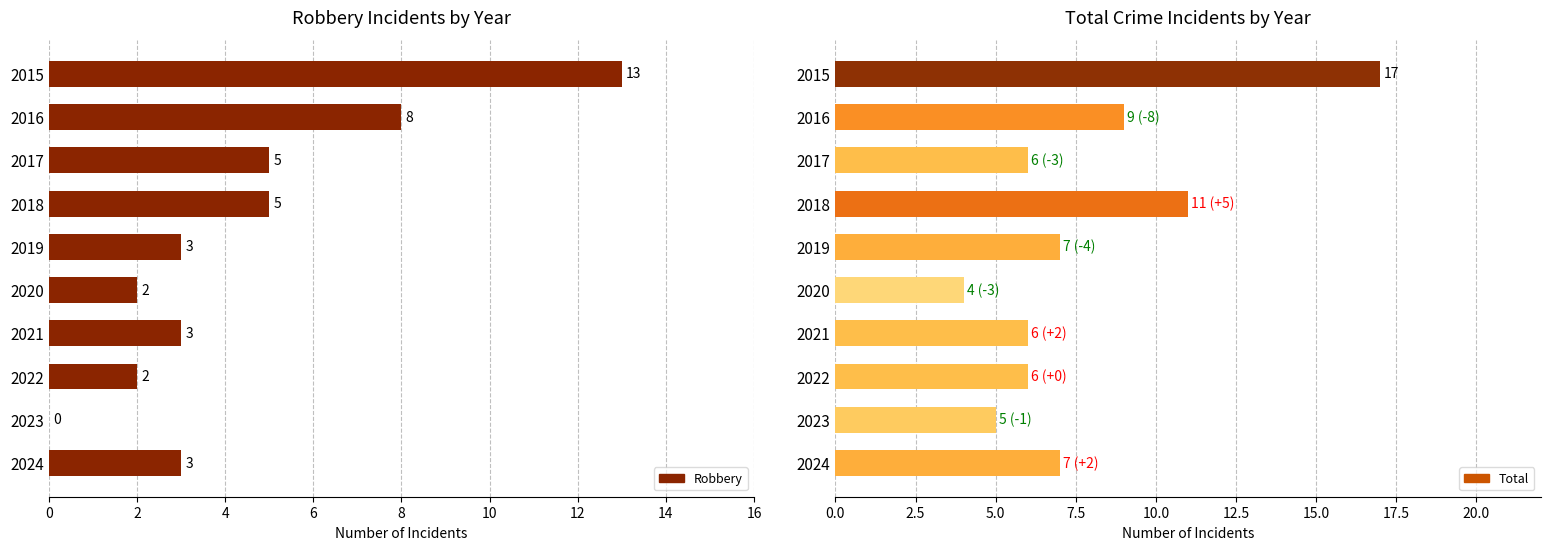

What position from the left is 2?

2